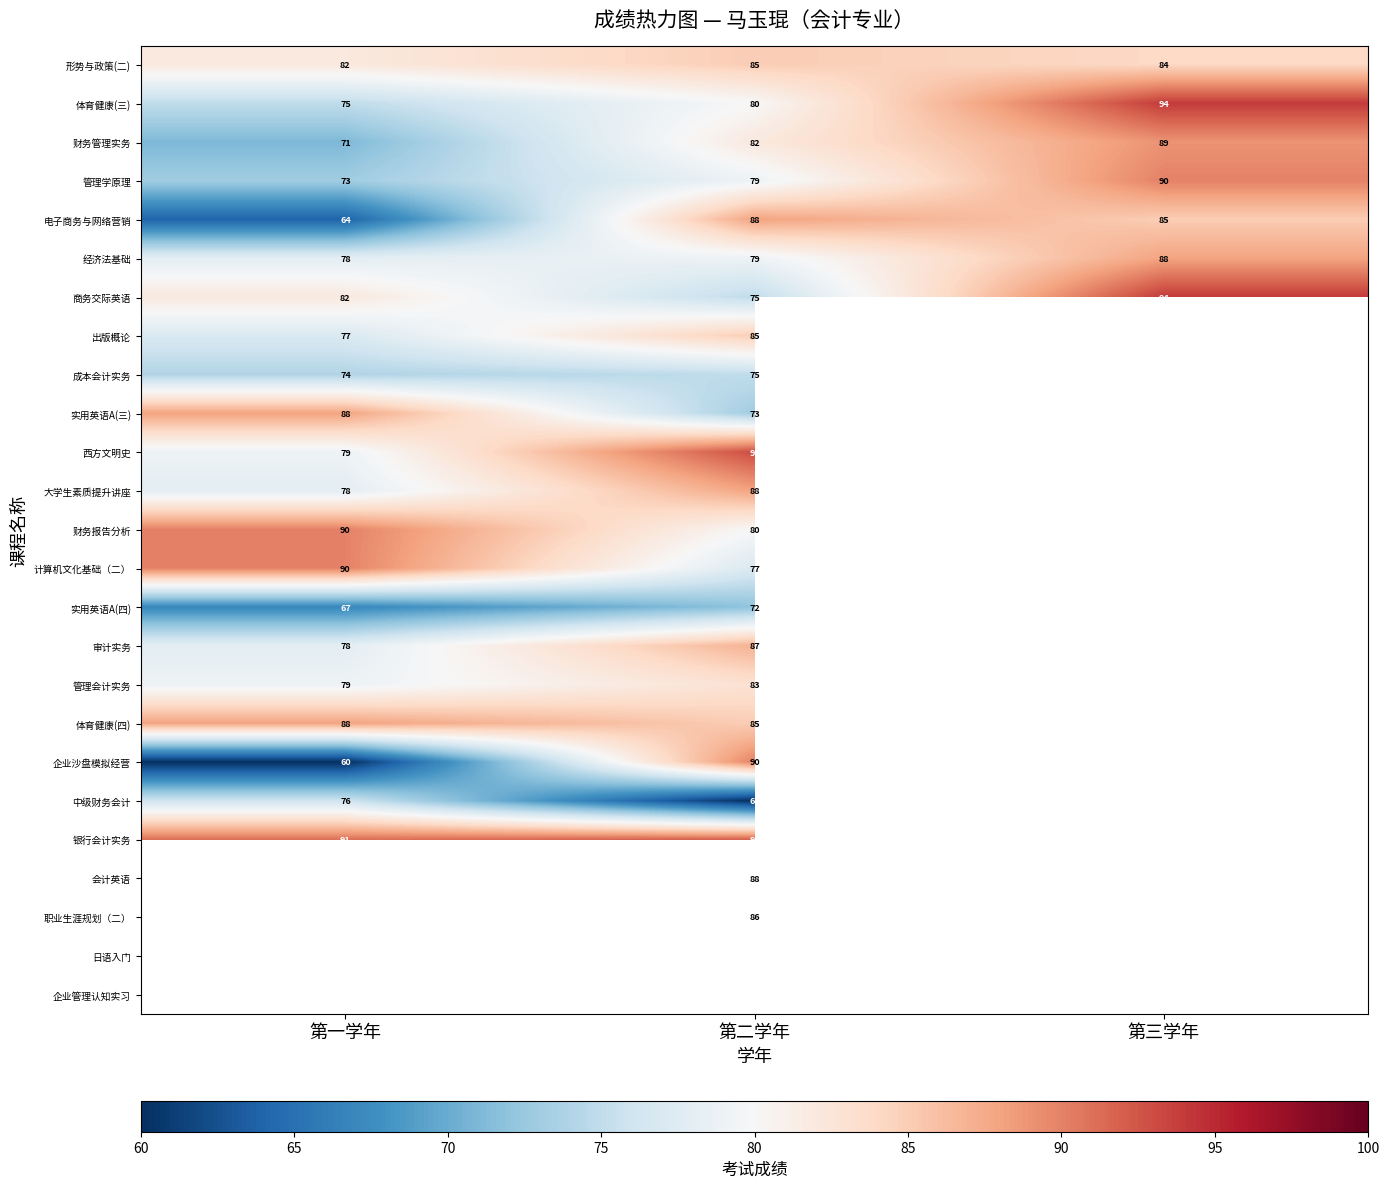

True or false: 成本会计实务 has a value of 27.4 at 第一学年.

False